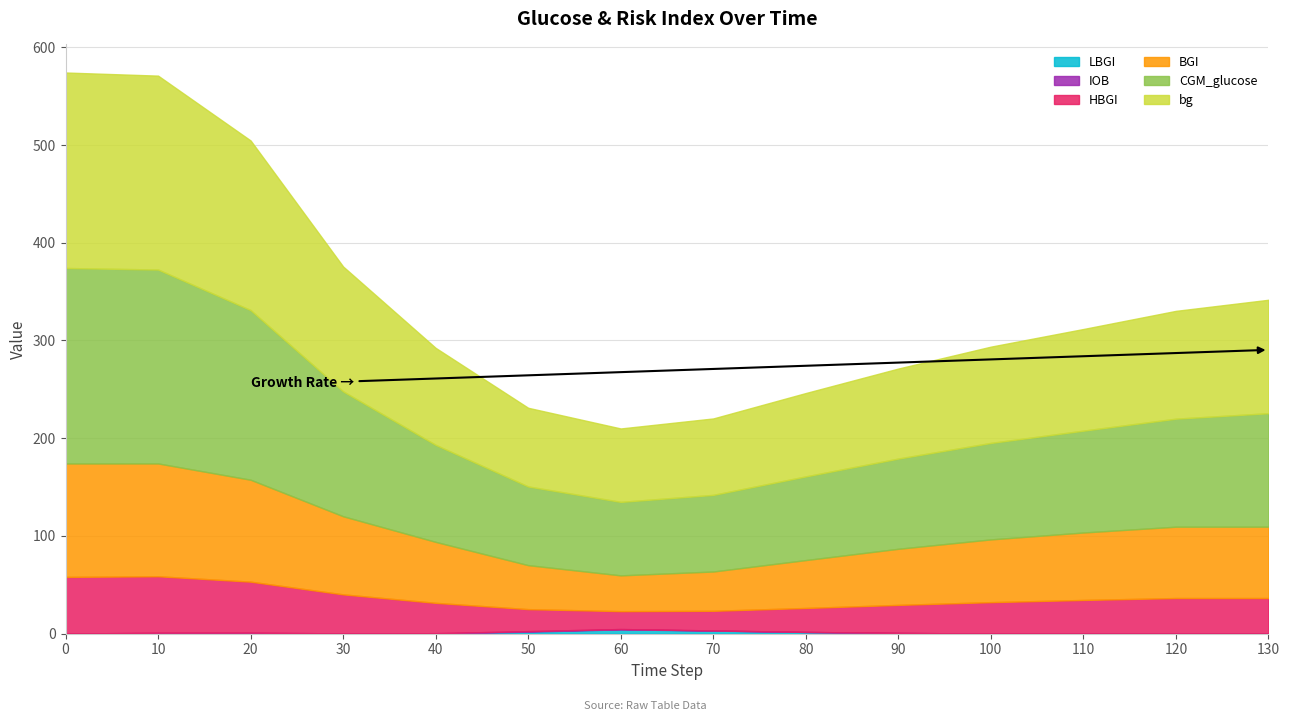

What is the value of the bg point at the 6th from the left?

80.5